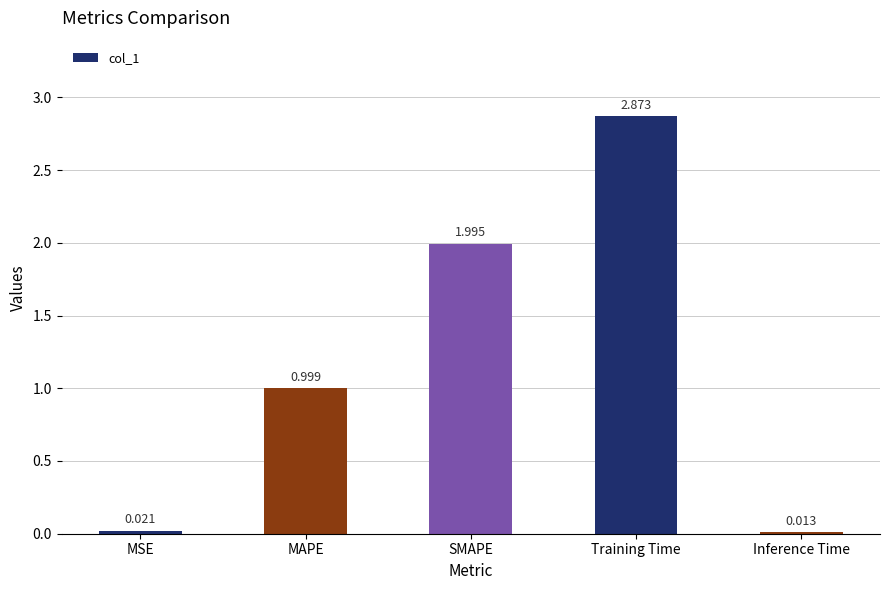

Between MAPE and MSE, which is larger?

MAPE